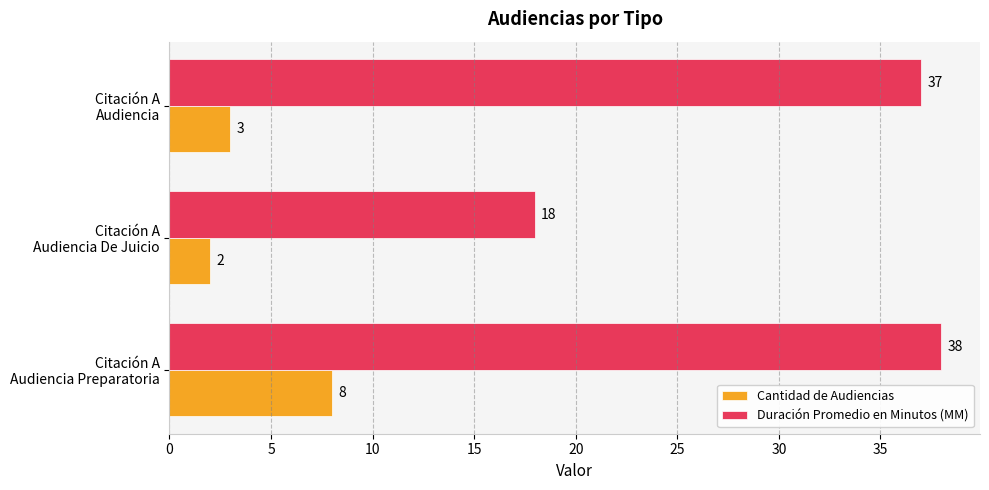

List the labels in order of Cantidad de Audiencias value, smallest first.

Citación A
Audiencia De Juicio, Citación A
Audiencia, Citación A
Audiencia Preparatoria